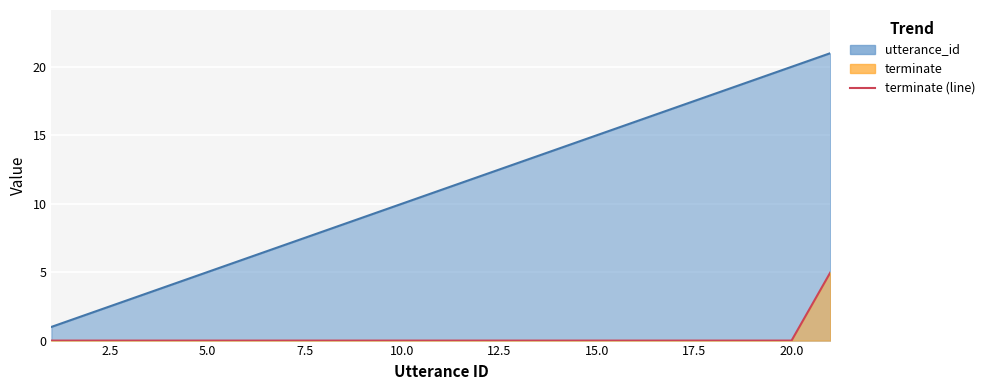

Rank the series at 3 from highest to lowest value.

utterance_id, terminate